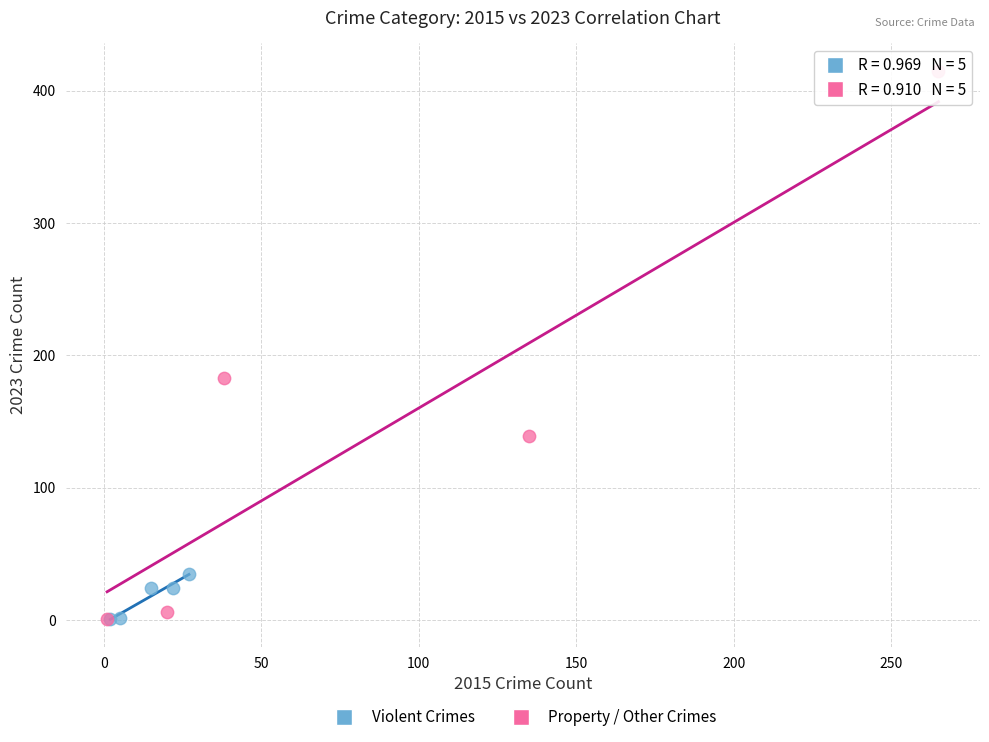

Which series has the widest spread of Y values?

Property / Other Crimes